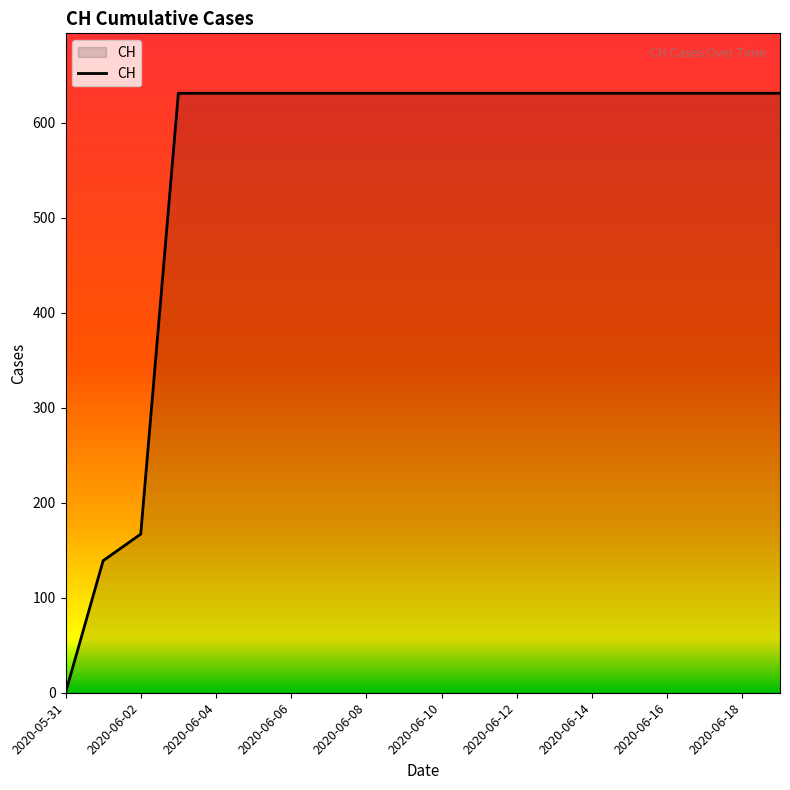

What is the difference between the maximum and minimum values?

631